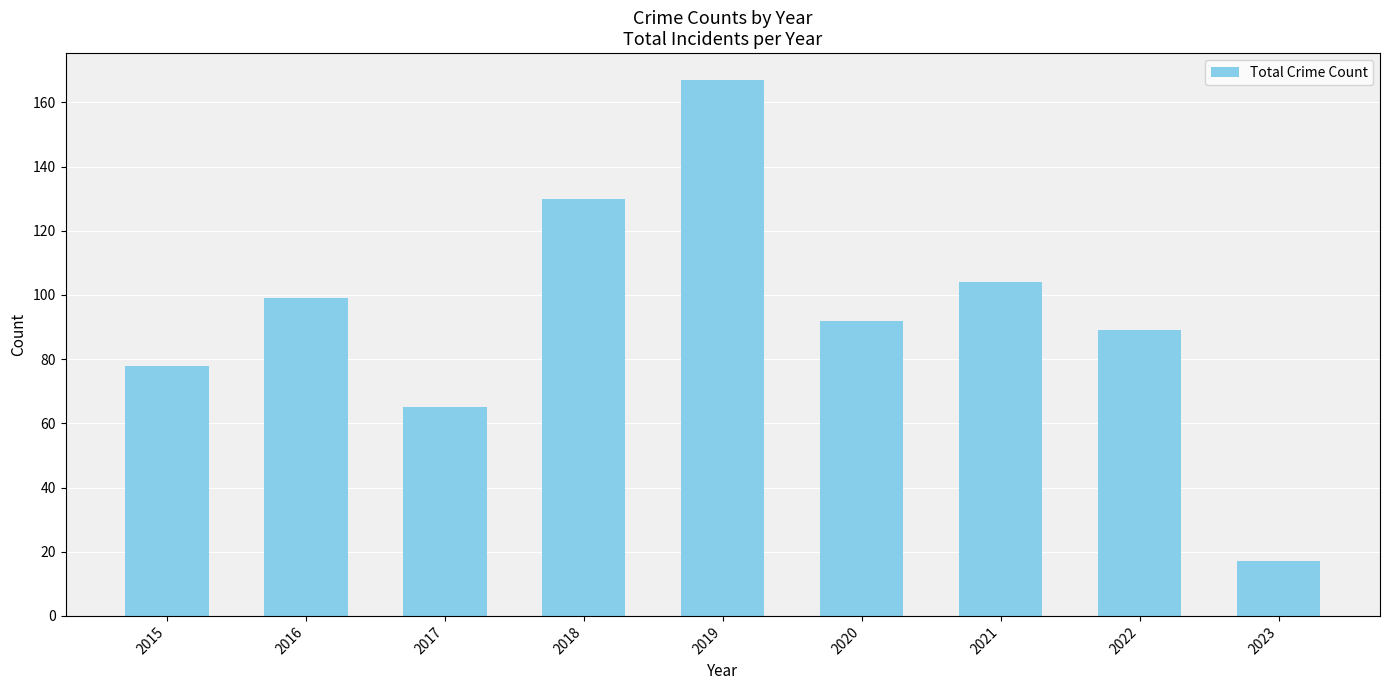

What is the difference between the maximum and second lowest values?

102